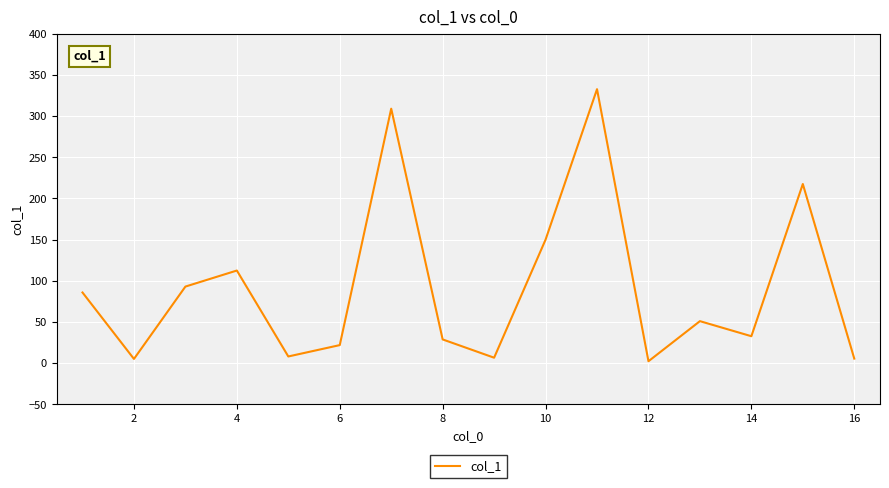

What is the difference between the maximum and minimum values?

330.5